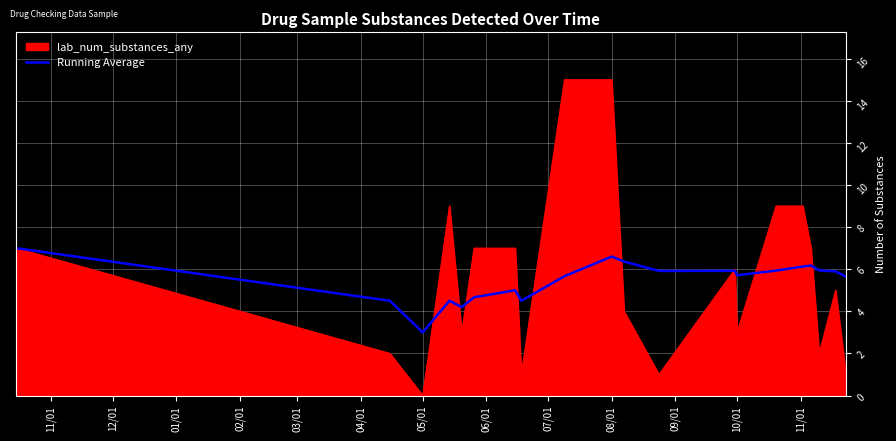

Which series has the widest spread of values?

lab_num_substances_any